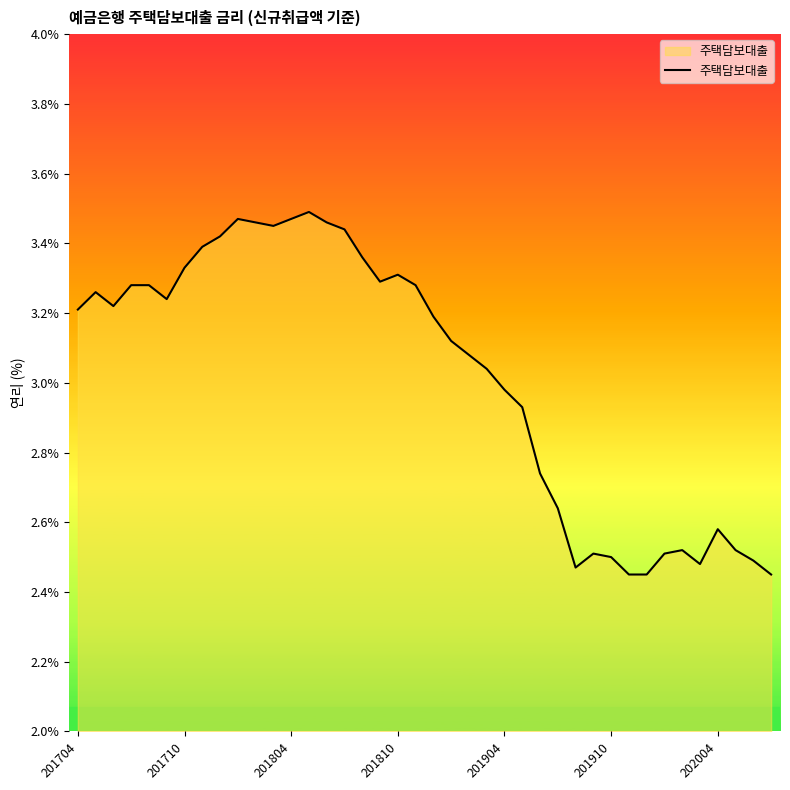

What is the difference between the maximum and minimum values?

1.0